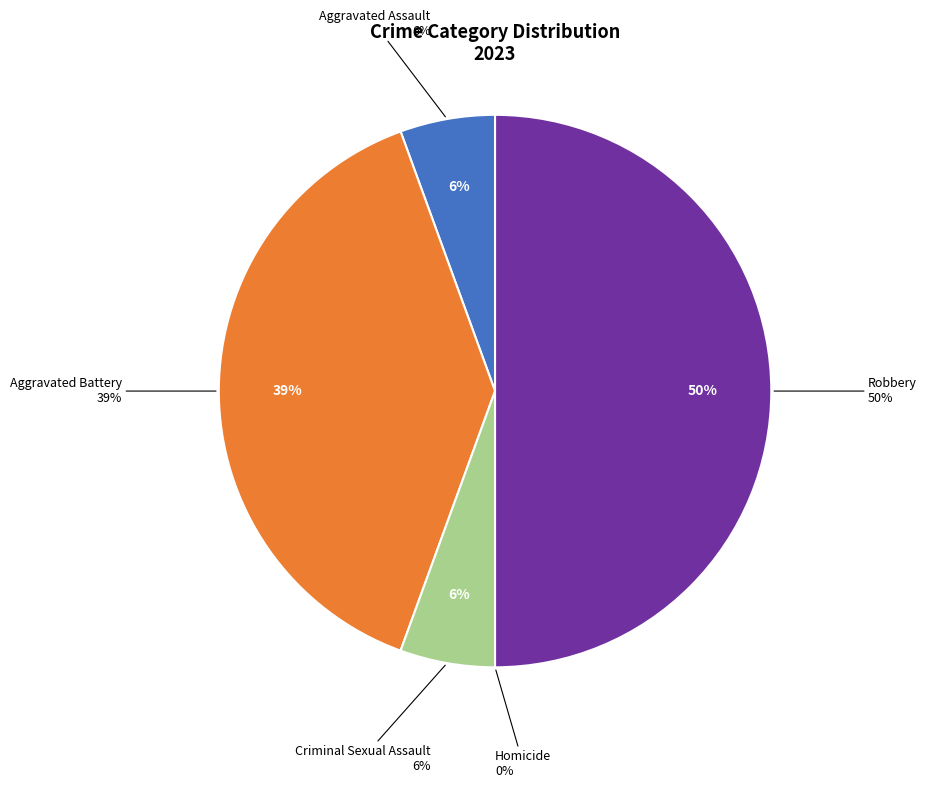

Does any single category account for the majority?

No